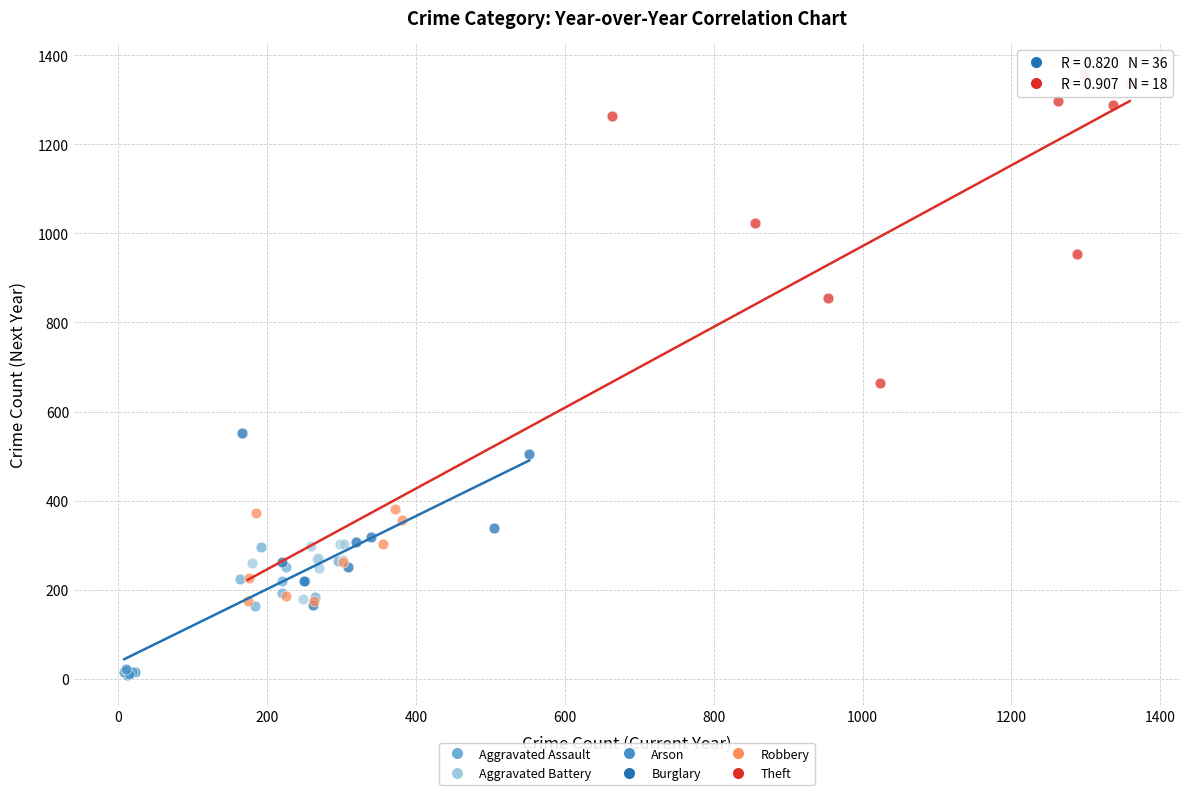

Which series contains the highest Y value?

Theft